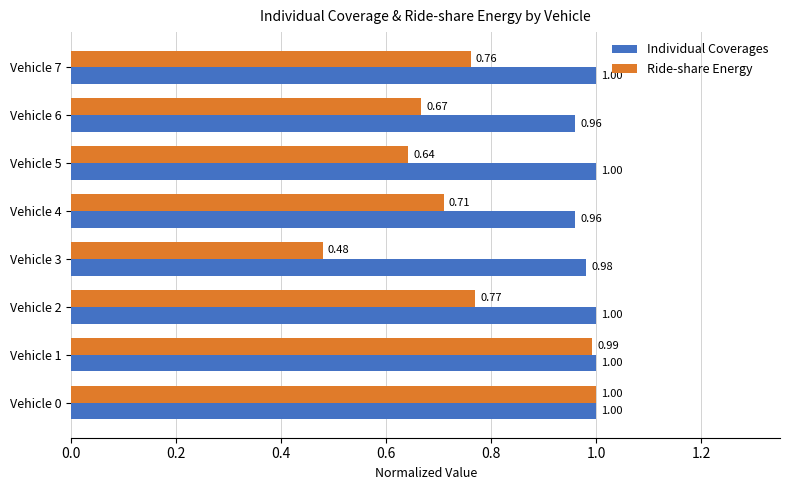

Rank the series by their average value, from highest to lowest.

Individual Coverages, Ride-share Energy